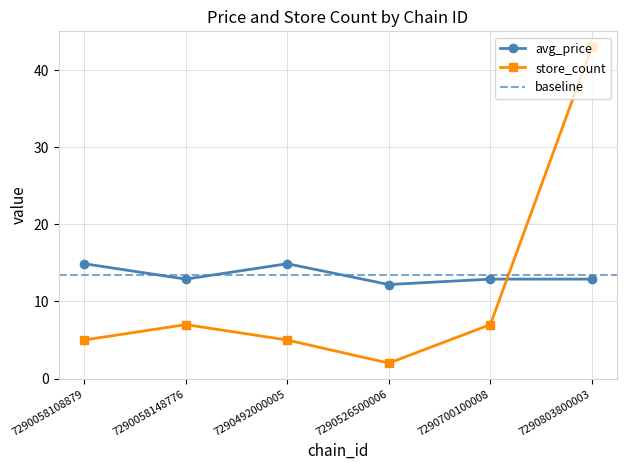

Rank the categories by avg_price value from highest to lowest.

7290058108879, 7290492000005, 7290058148776, 7290700100008, 7290803800003, 7290526500006